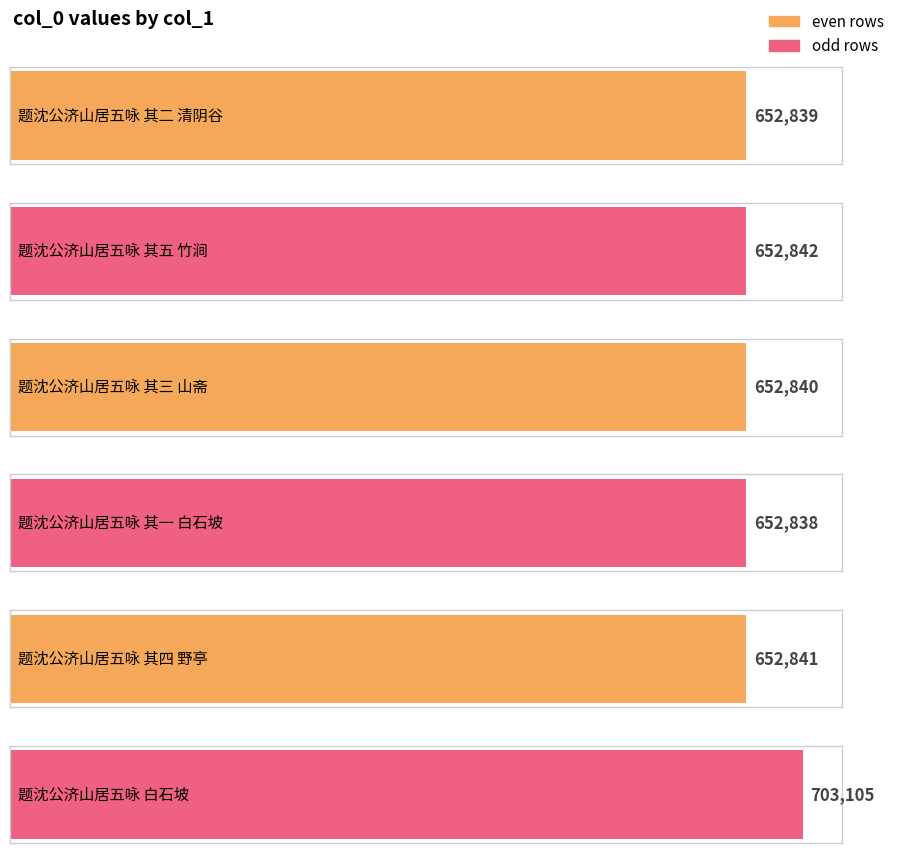

At which label does the data first exceed 652841?

题沈公济山居五咏 其五 竹涧